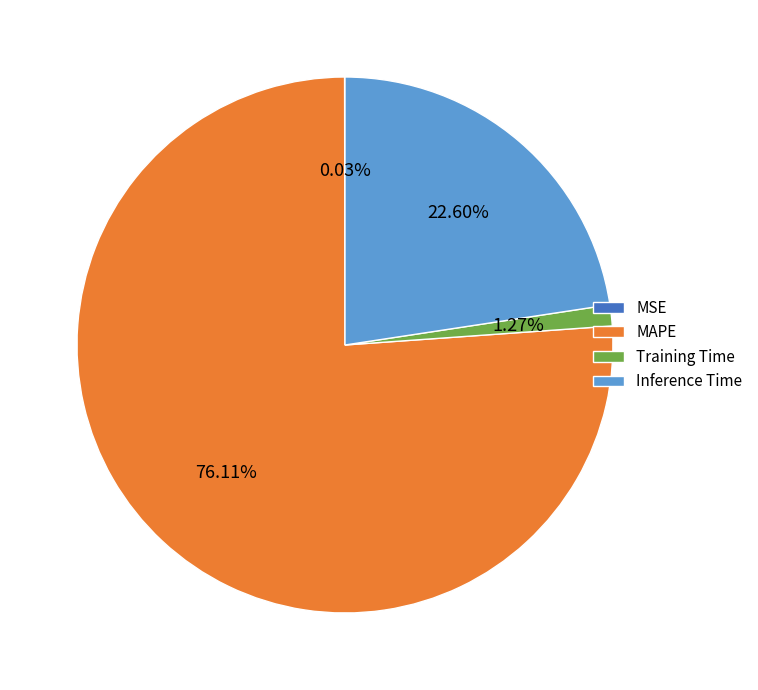

Which category accounts for the majority?

MAPE